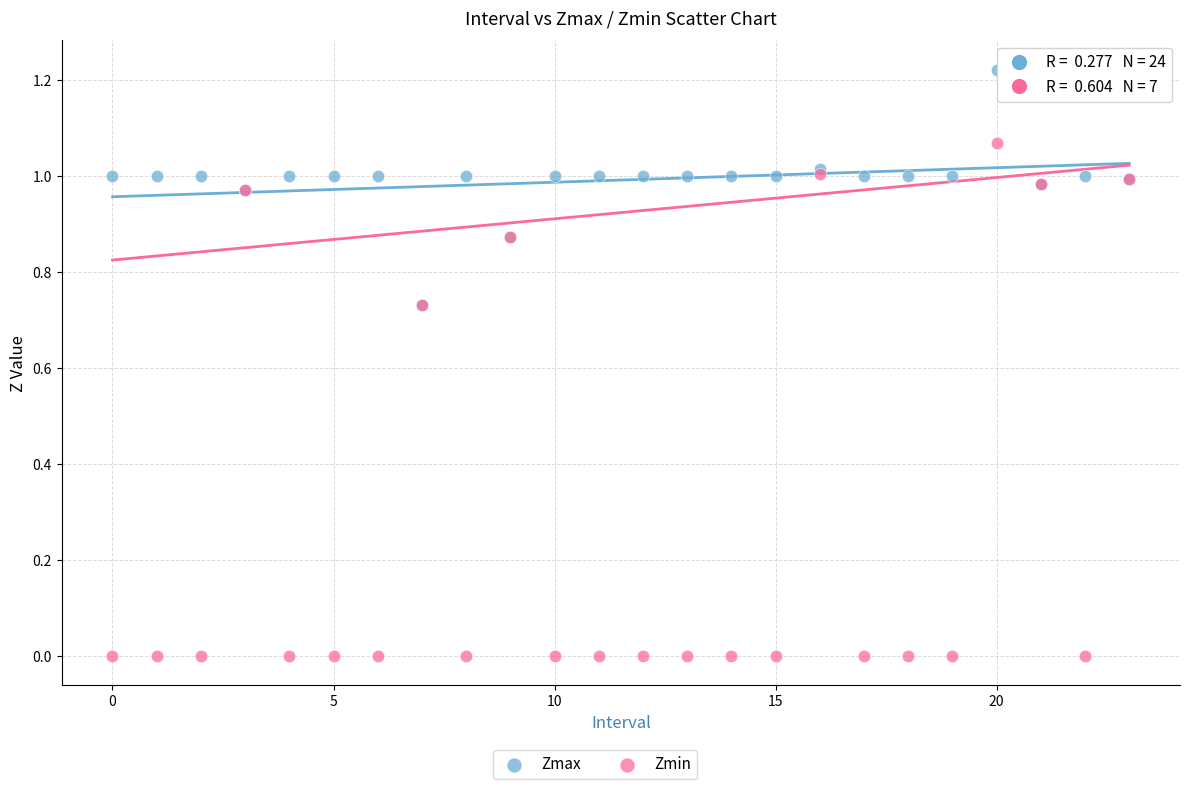

Which series reaches the minimum Y coordinate?

Zmin